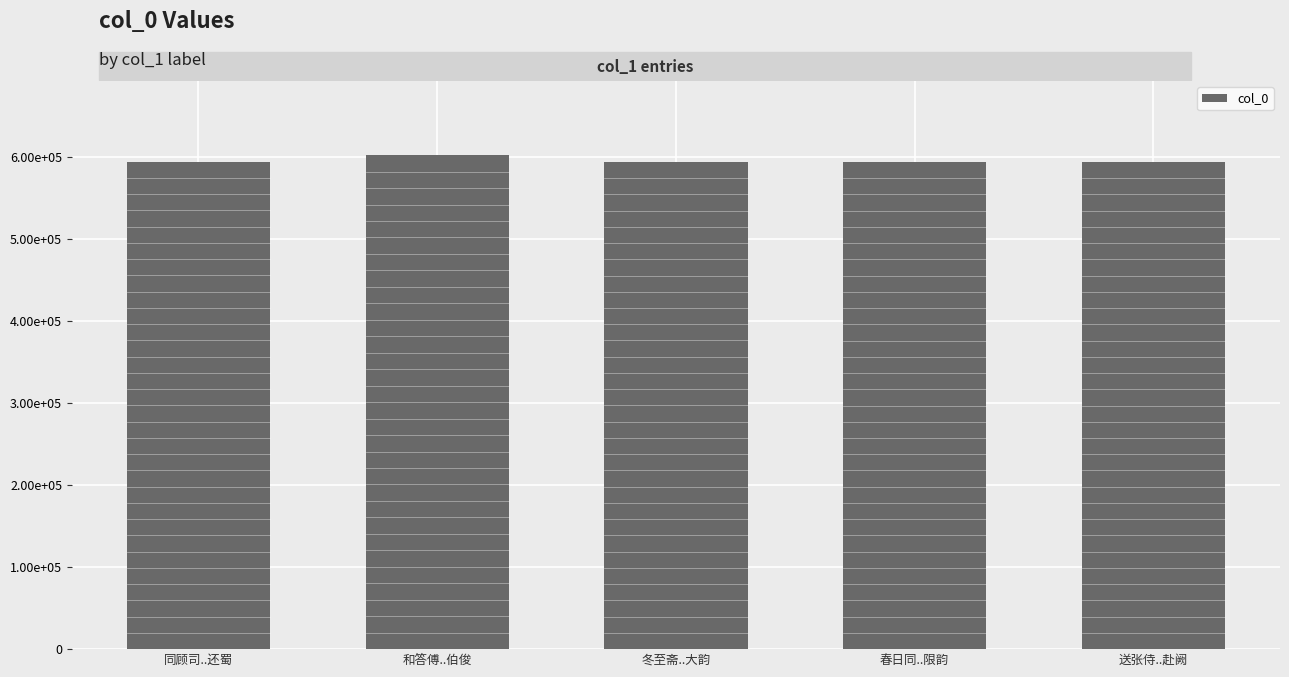

The chart shows a value of 1052289 at 和答傅..伯俊. True or false?

False